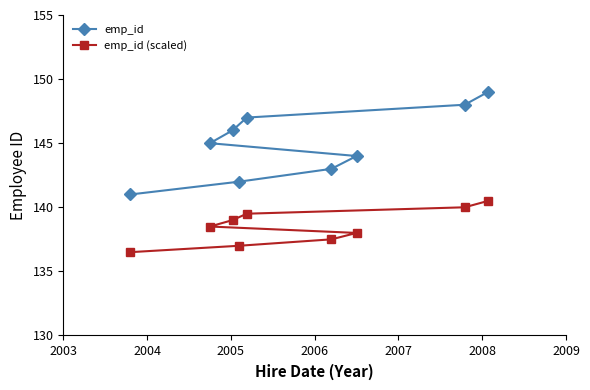

Does the chart display data point markers on the line(s)?

Yes